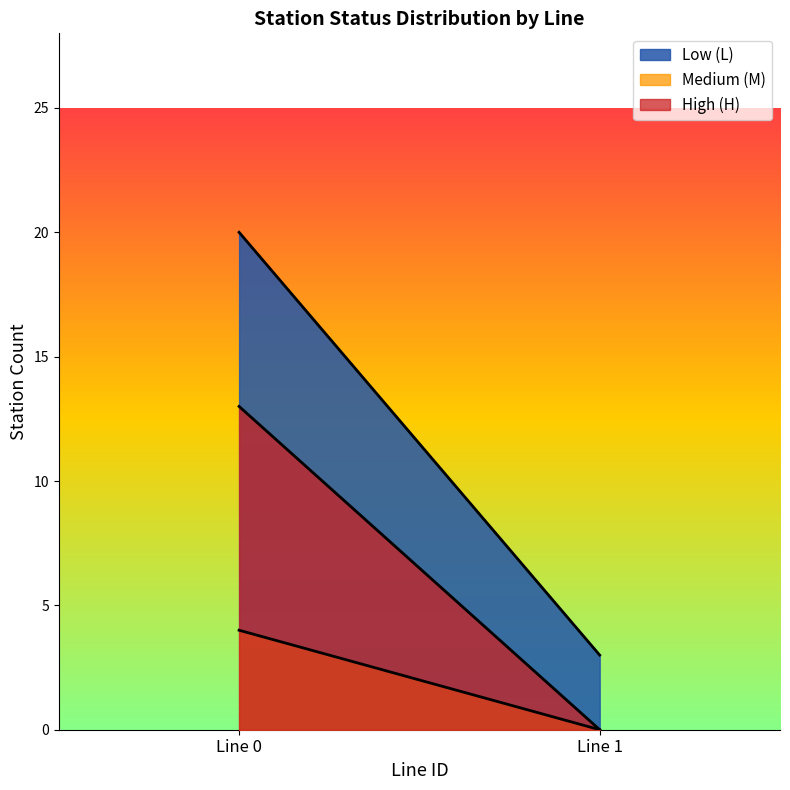

Rank the series by their maximum value, from lowest to highest.

Medium (M), High (H), Low (L)